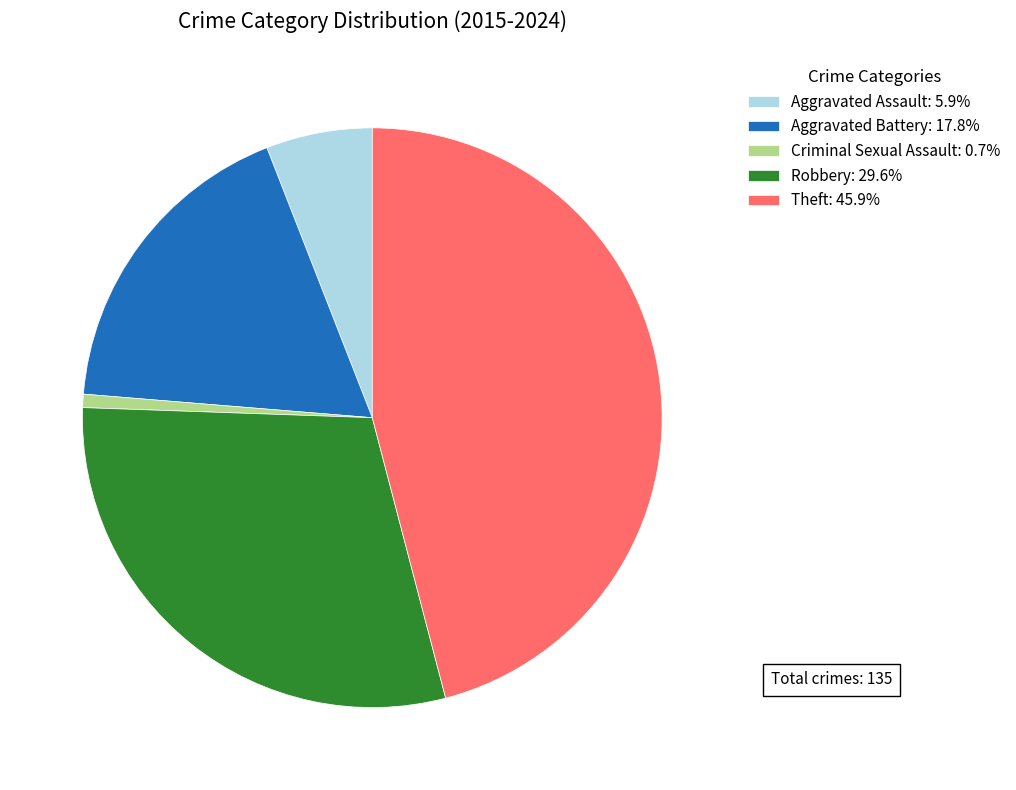

Which slice is the smallest?

Criminal Sexual Assault